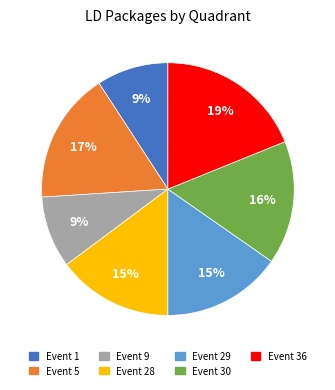

To the nearest percent, what is the difference between the Event 29 and Event 9 slice percentages?

6%